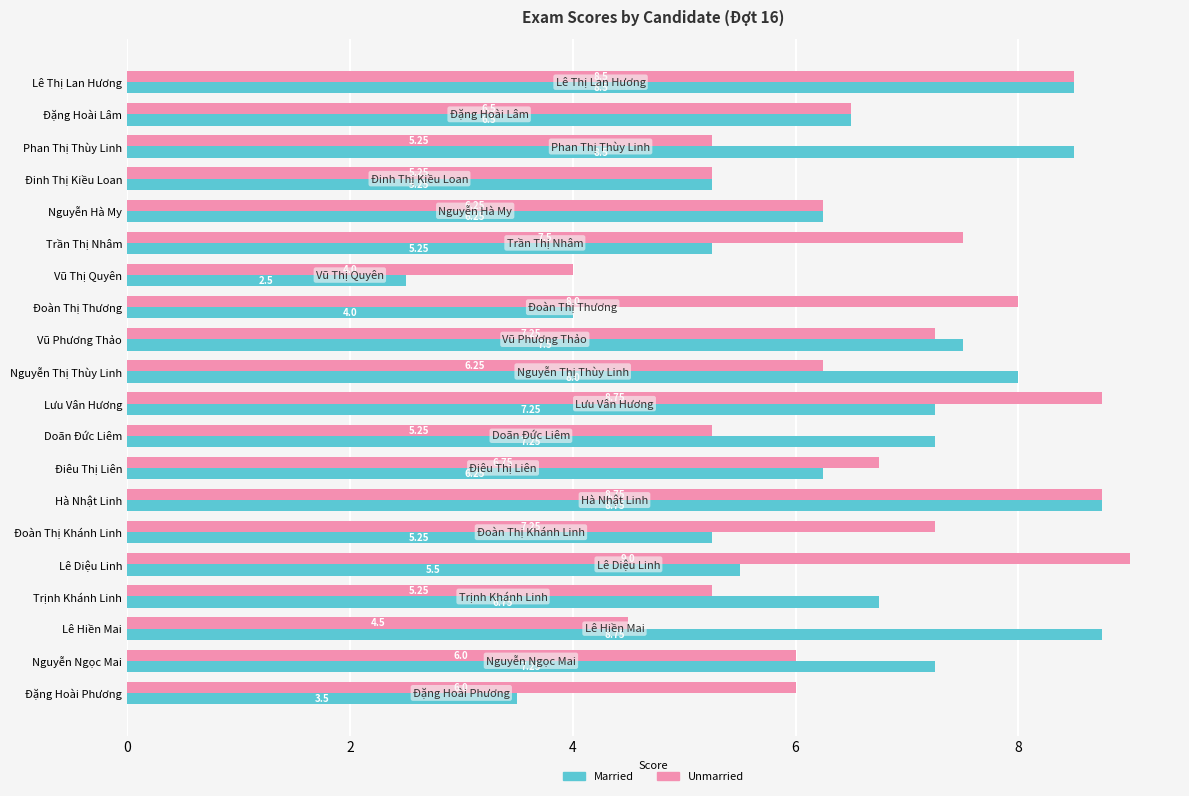

Which category has the highest value in the Unmarried series?

Lê Diệu Linh